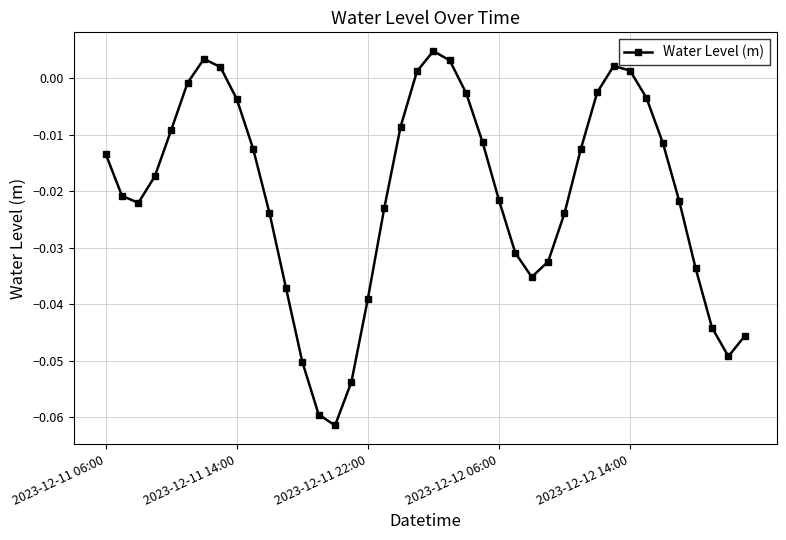

How many categories are shown in the chart?

40